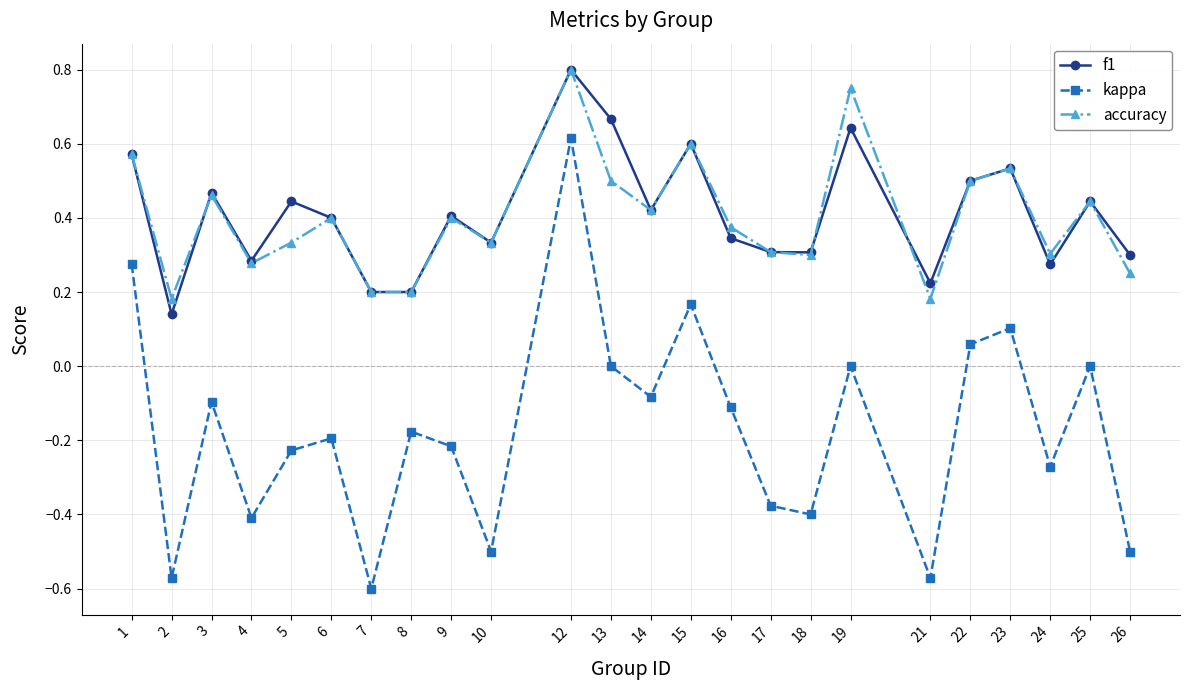

At which category does f1 reach its first local peak?

3